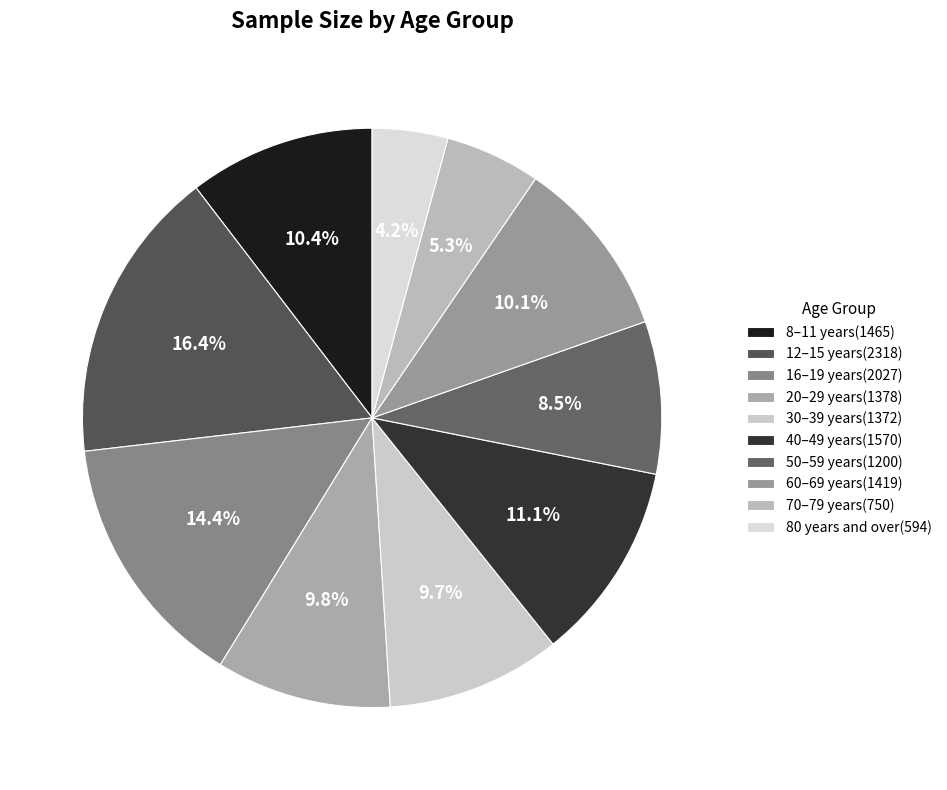

To the nearest percent, what portion does 80 years and over represent?

4%